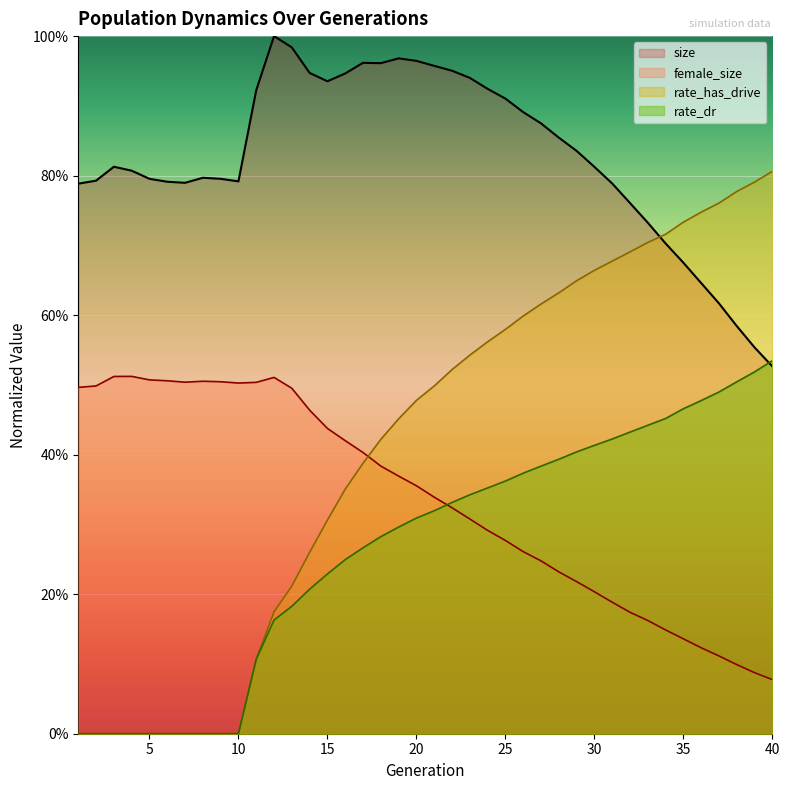

Which series has the widest spread of values?

rate_has_drive